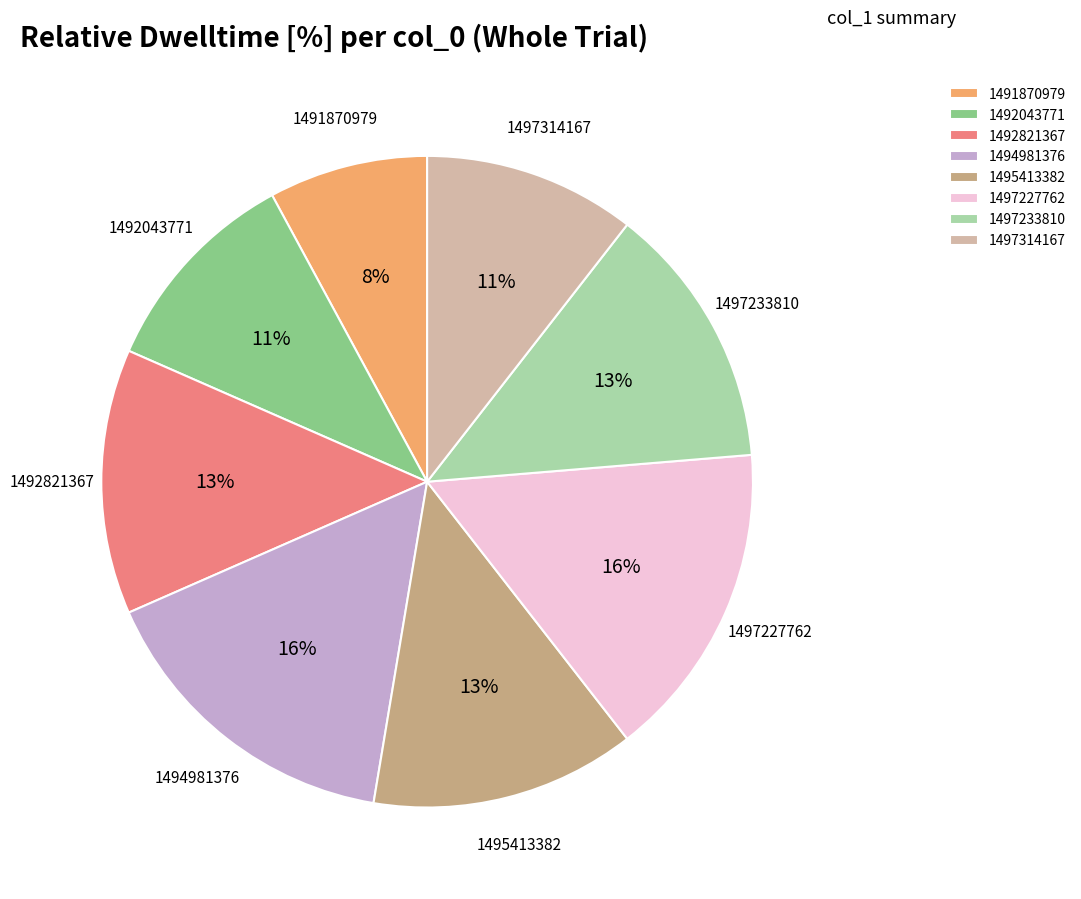

Which slice is the smallest?

1491870979